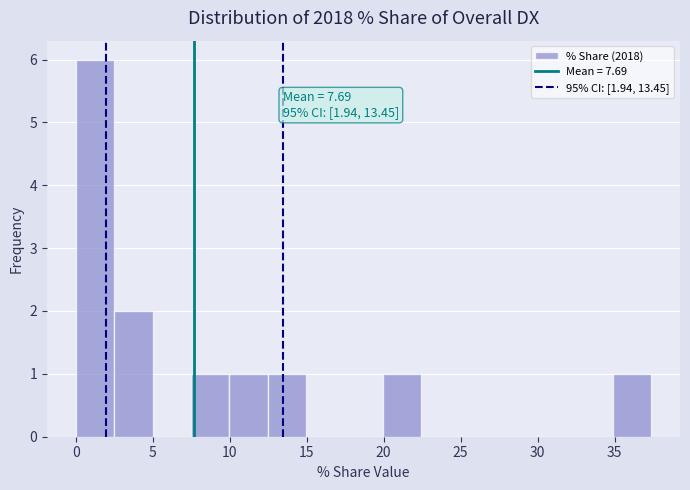

Over which range of the x-axis is the bar tallest?

0.0 to 2.5